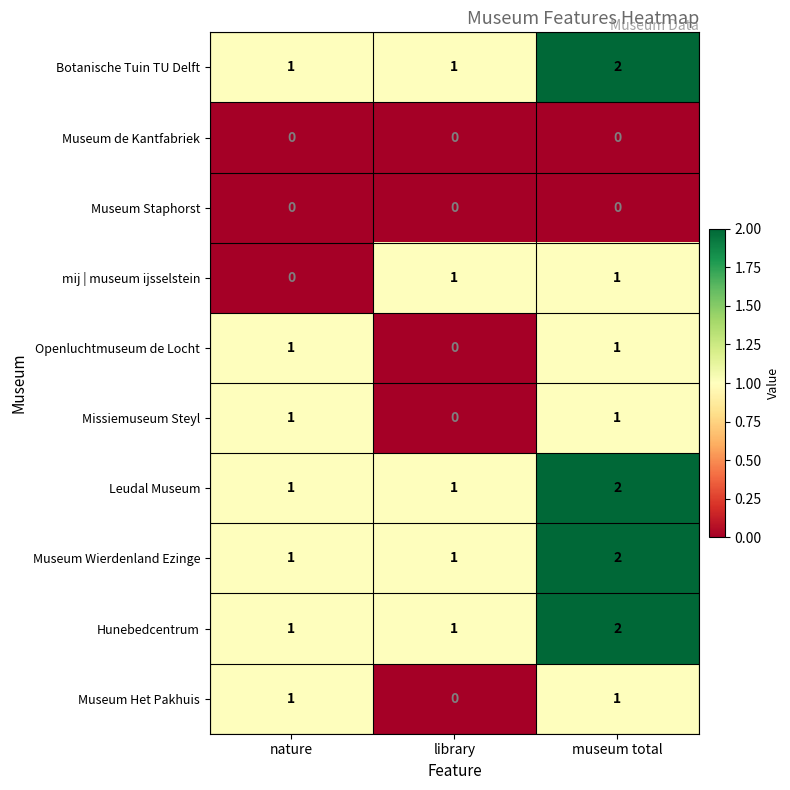

The value of Leudal Museum at nature is 1. True or false?

True